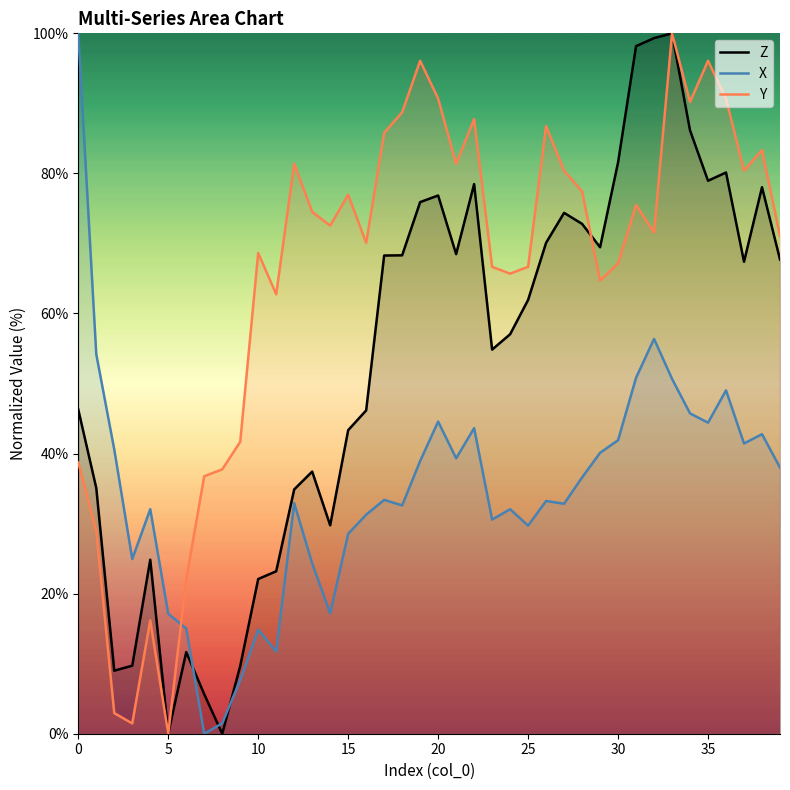

What is the difference between the highest and lowest values at 24?

33.6